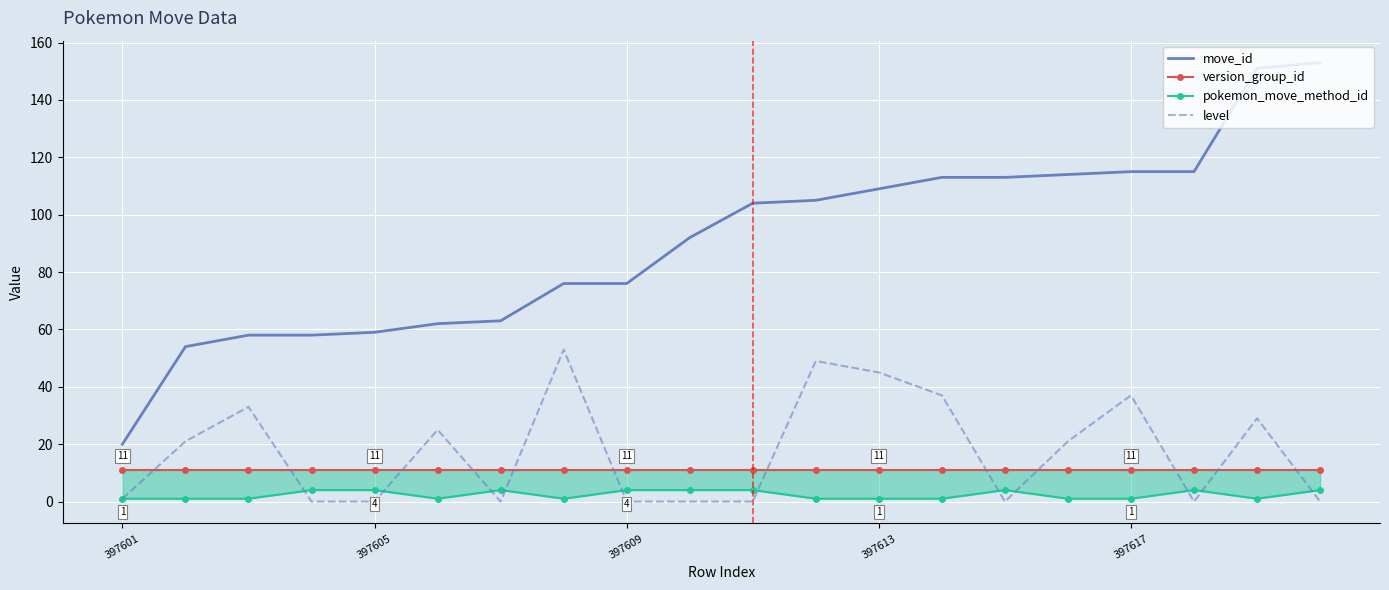

How many data points in move_id are above 104?

9